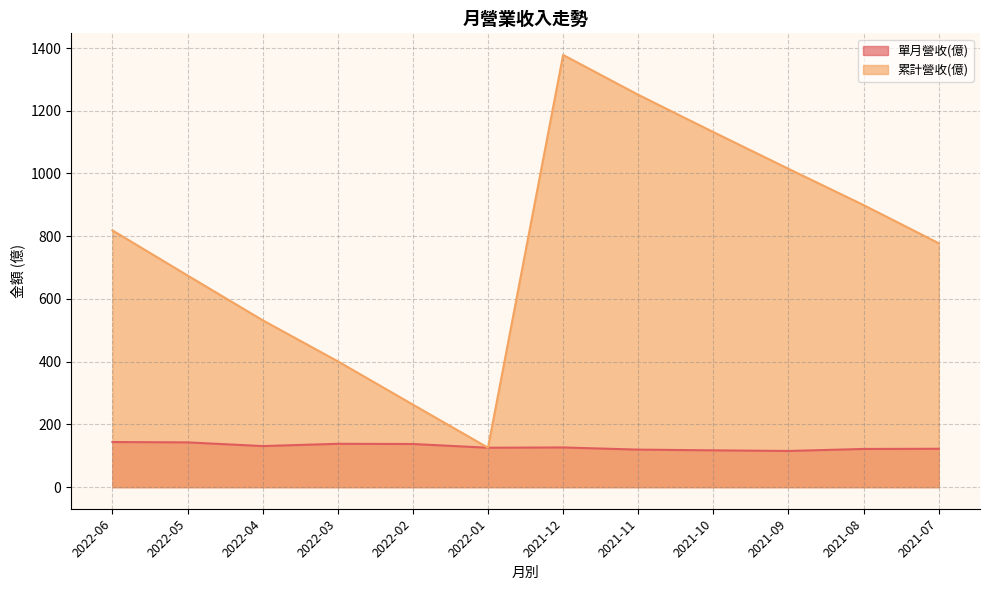

At which label is 累計營收(億) closest to 751?

2021-07